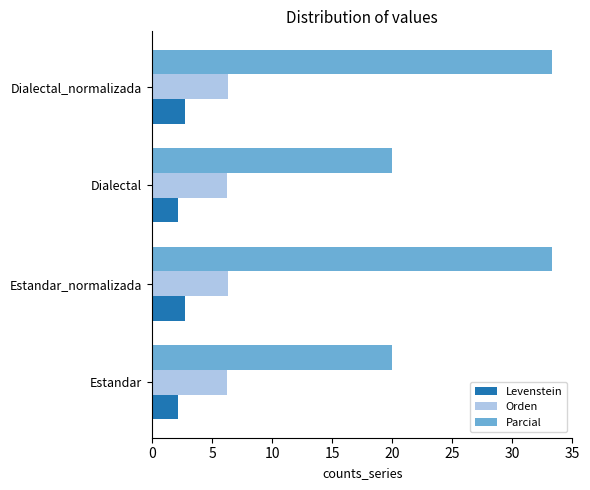

What is the average value of the Parcial series?

26.7